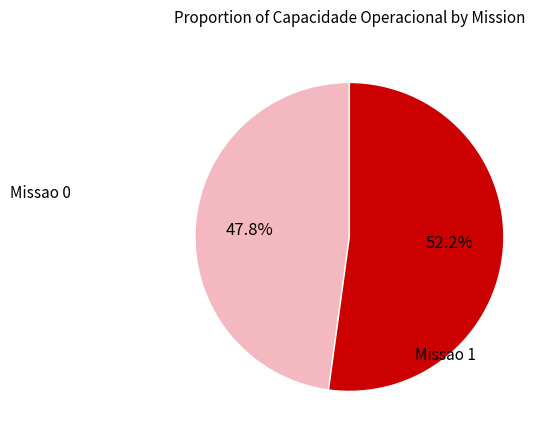

Rank the categories by value from highest to lowest.

Missao 1, Missao 0